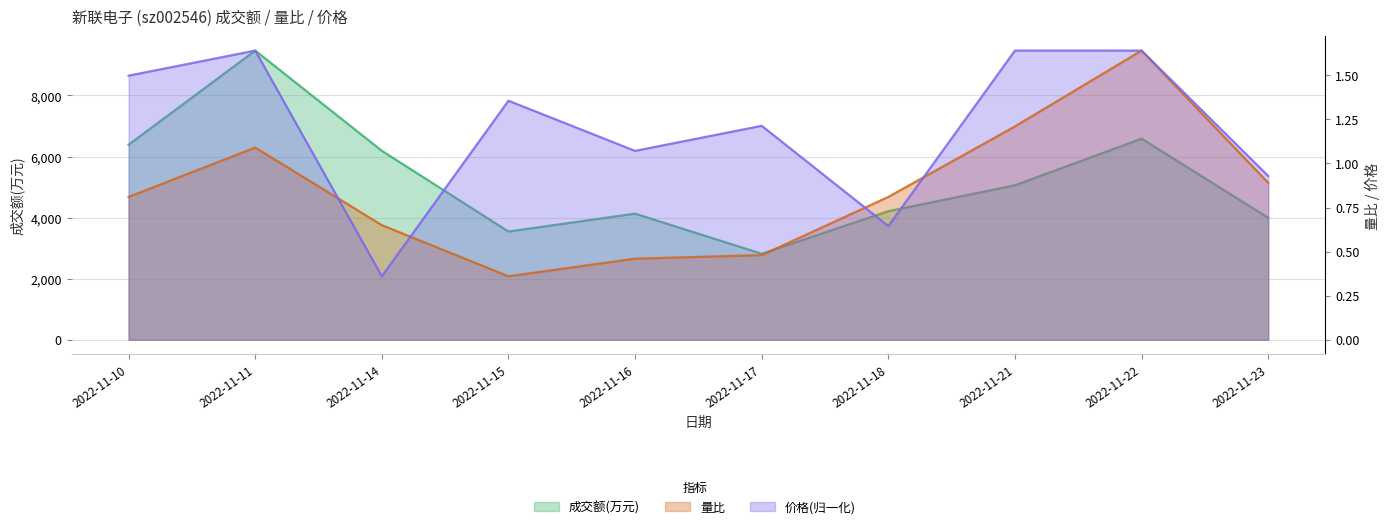

Reading left to right, extract all data points from this chart.

成交额(万元): 2022-11-10=6387.0	2022-11-11=9470.0	2022-11-14=6188.0	2022-11-15=3544.0	2022-11-16=4130.0	2022-11-17=2816.0	2022-11-18=4210.0	2022-11-21=5058.0	2022-11-22=6585.0	2022-11-23=3993.0
量比: 2022-11-10=0.8	2022-11-11=1.1	2022-11-14=0.7	2022-11-15=0.4	2022-11-16=0.5	2022-11-17=0.5	2022-11-18=0.8	2022-11-21=1.2	2022-11-22=1.6	2022-11-23=0.9
价格: 2022-11-10=1.5	2022-11-11=1.6	2022-11-14=0.4	2022-11-15=1.4	2022-11-16=1.1	2022-11-17=1.2	2022-11-18=0.6	2022-11-21=1.6	2022-11-22=1.6	2022-11-23=0.9